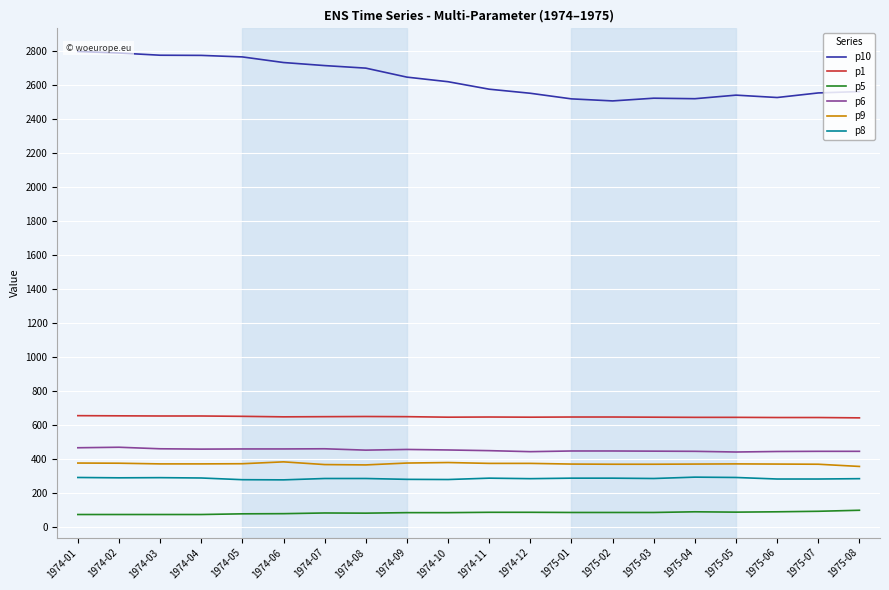

What is the lowest value of the p8 series?

275